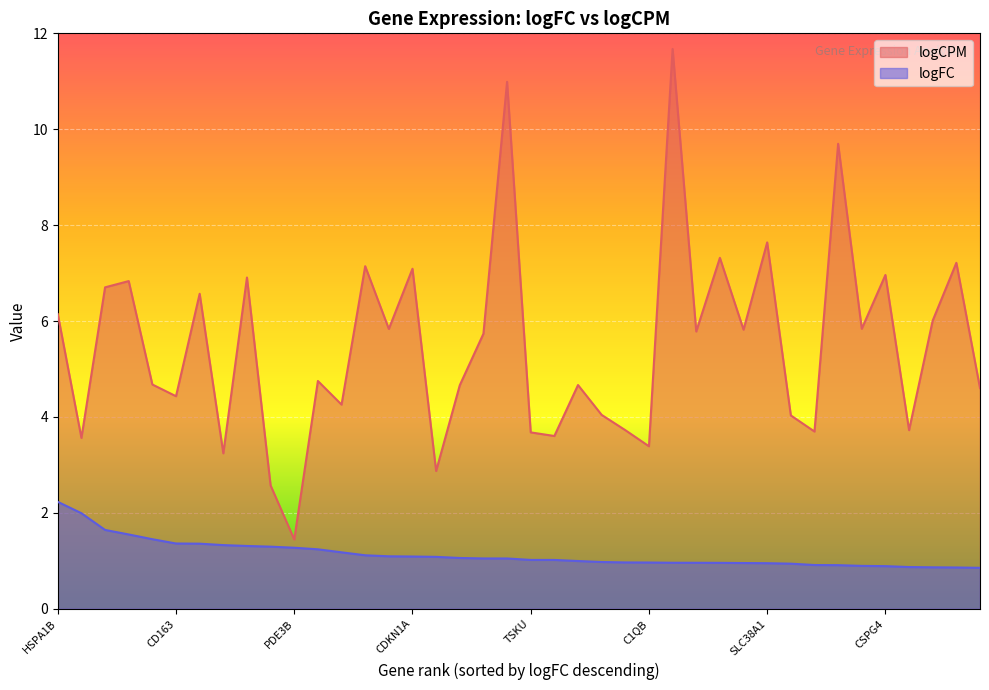

What is the minimum value shown in the chart?

0.9